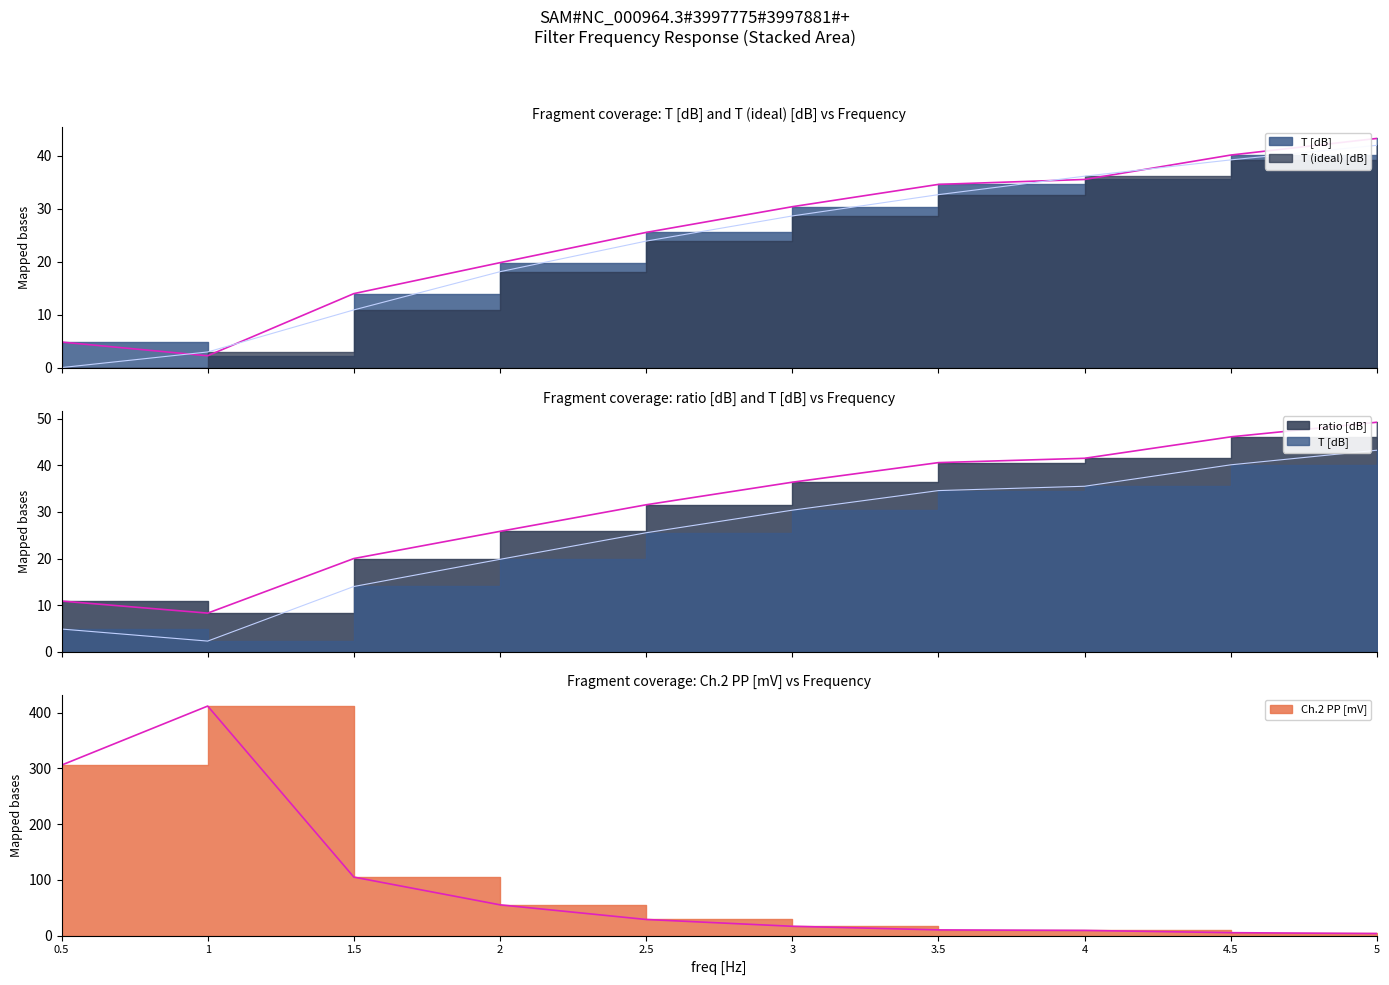

Reading right to left, extract all data points from this chart.

T [dB]: 5=43.2	4.5=40.1	4=35.5	3.5=34.6	3=30.4	2.5=25.5	2=19.8	1.5=14.0	1=2.3	0.5=4.9
T (ideal) [dB]: 5=41.9	4.5=39.2	4=36.1	3.5=32.6	3=28.6	2.5=23.9	2=18.1	1.5=10.9	1=3.0	0.5=0.1
ratio [dB]: 5=49.2	4.5=46.1	4=41.5	3.5=40.6	3=36.4	2.5=31.5	2=25.8	1.5=20.0	1=8.3	0.5=10.9
Ch.2 PP [mV]: 5=3.7	4.5=5.2	4=9.2	3.5=10.2	3=16.7	2.5=28.9	2=55.2	1.5=105.0	1=412.0	0.5=306.0